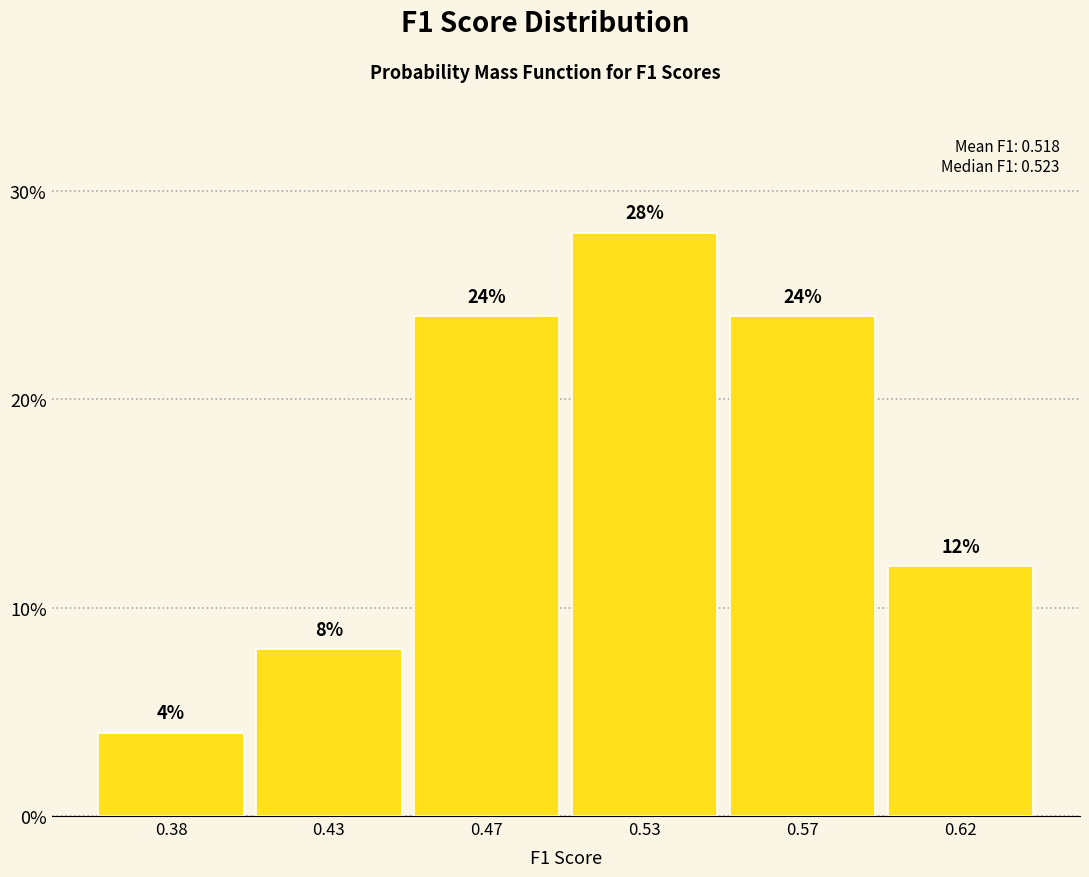

Reading left to right, what are all the values shown in this chart?

4.0	8.0	24.0	28.0	24.0	12.0